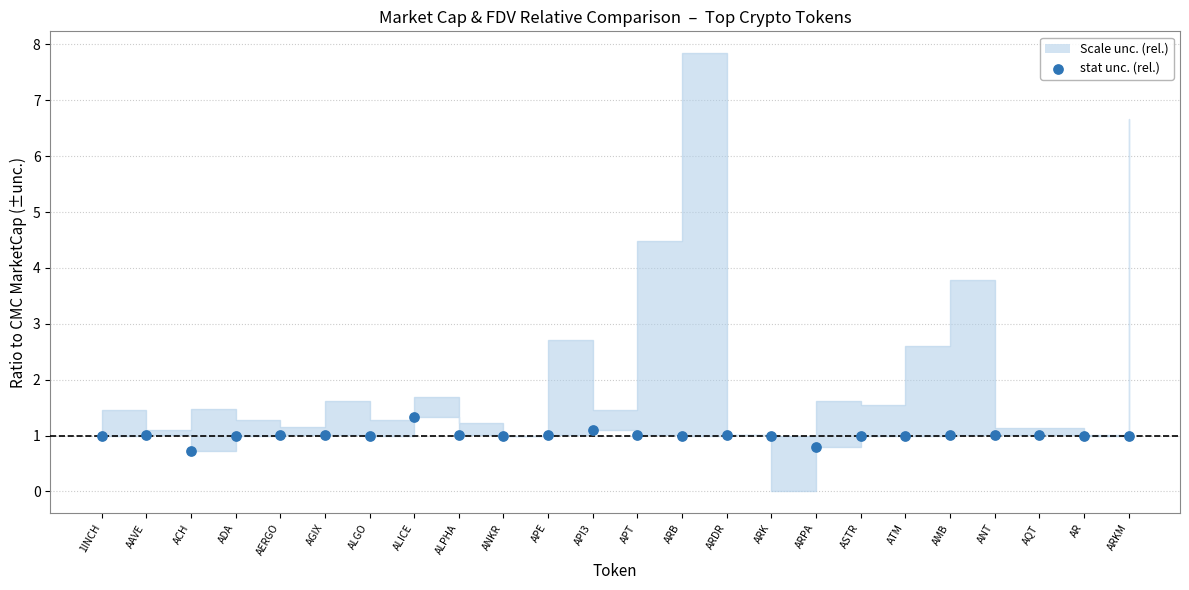

What is the range of Y values (max minus min)?

0.6